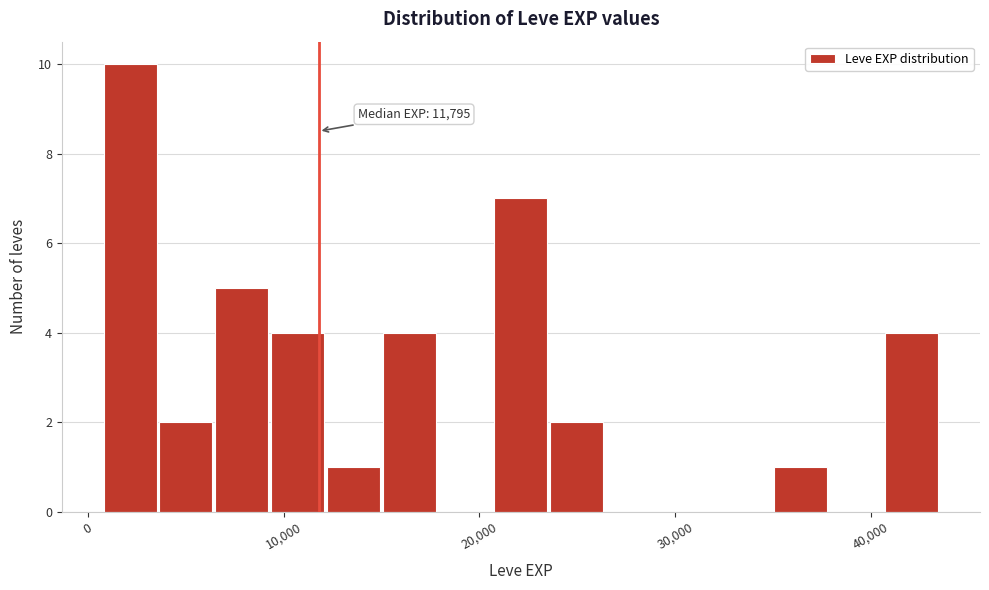

Around what value on the x-axis is the tallest bar? Give the approximate position of its centre, as read against the axis.

2000